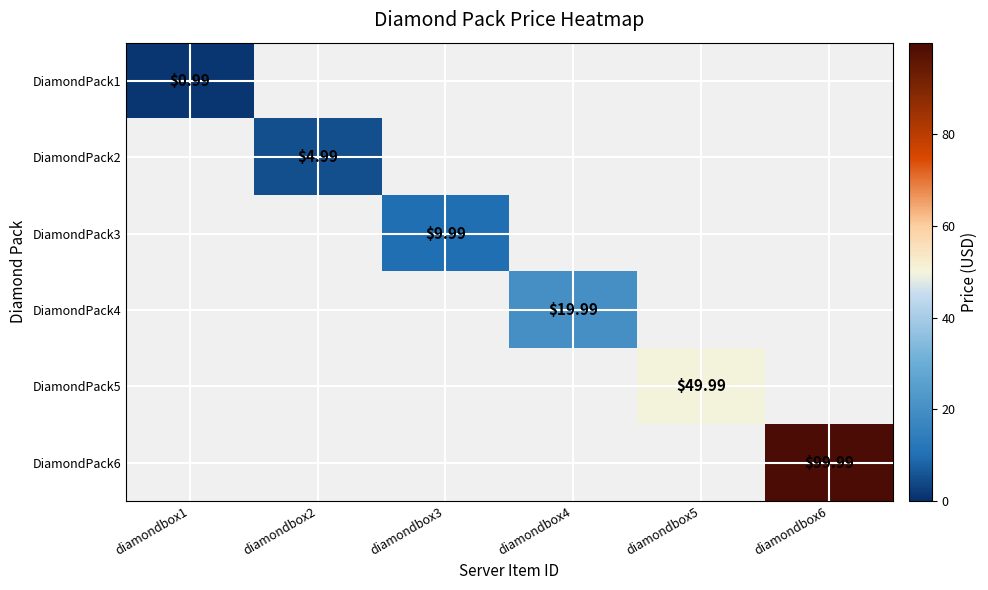

Count the number of data series in this chart.

6